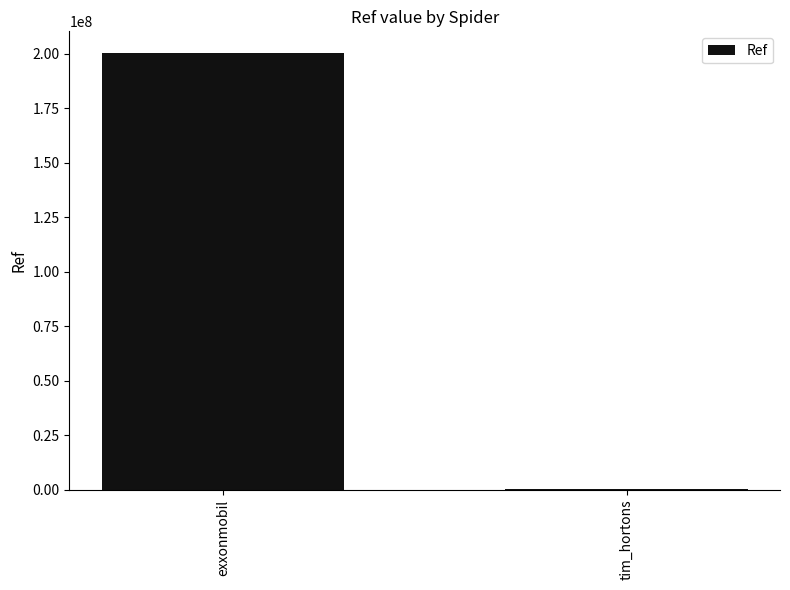

True or false: the data shows 287313687 at exxonmobil.

False